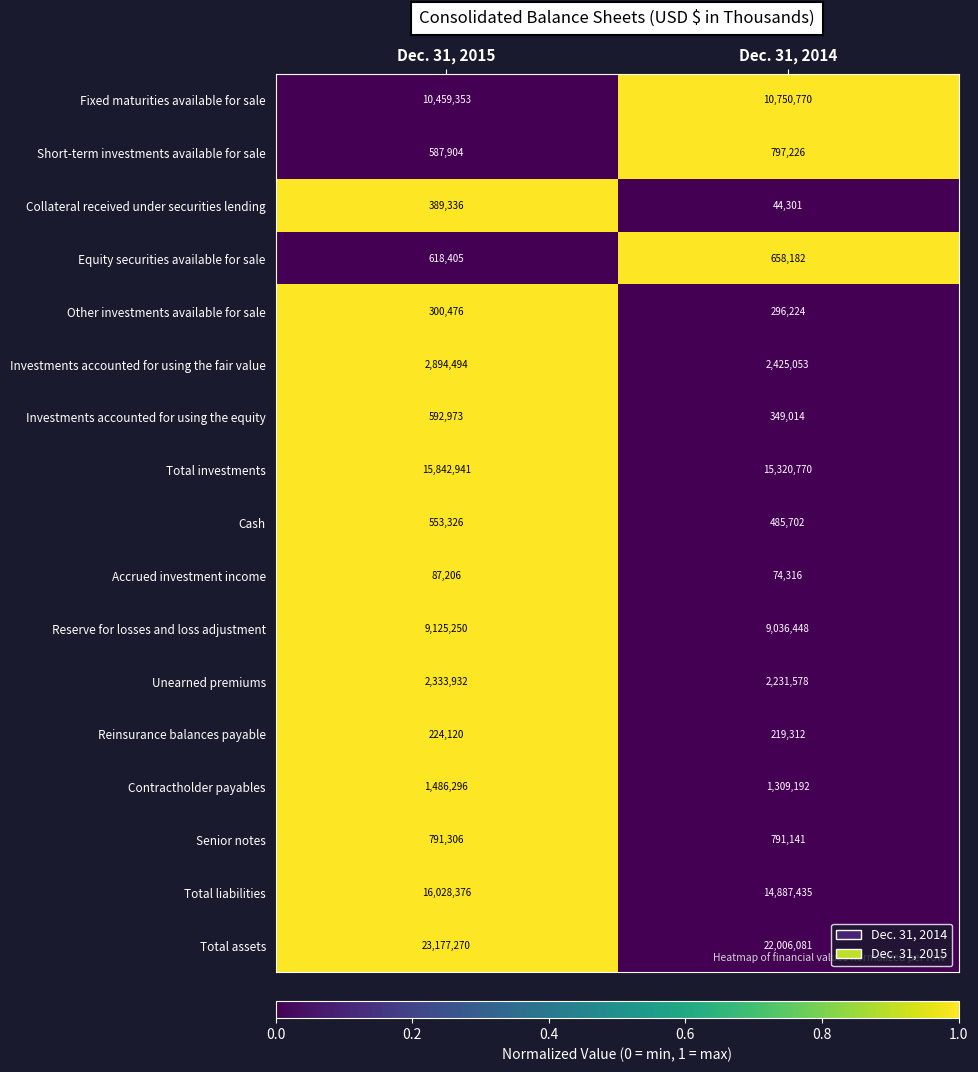

Which series has the largest total across all categories?

Total assets